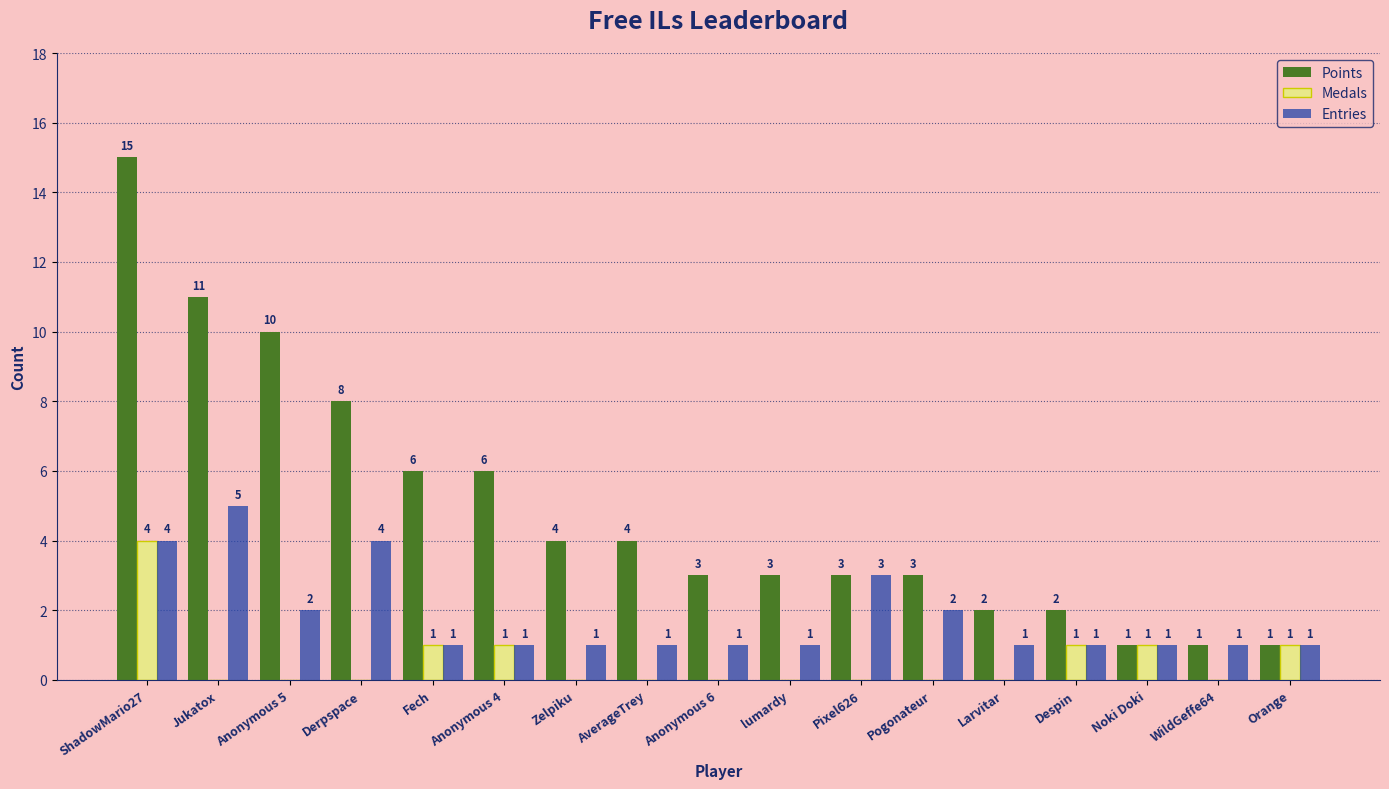

Is the value of Medals at Fech greater than the value of Points at Anonymous 4?

No